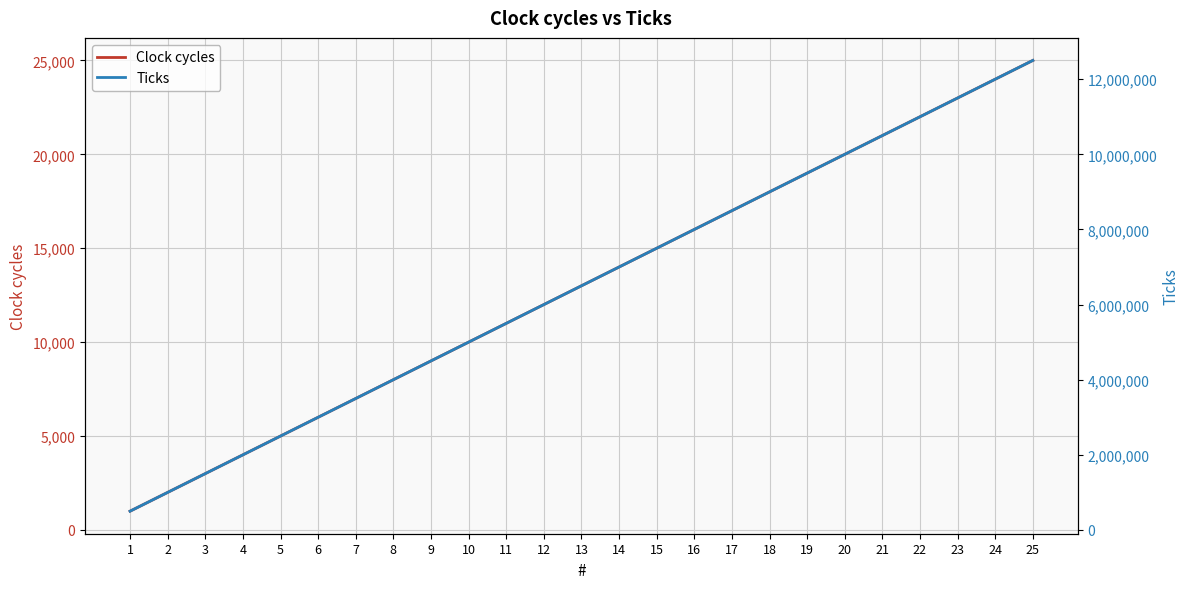

What is the value of the Ticks point at the 24th from the left?

12000000